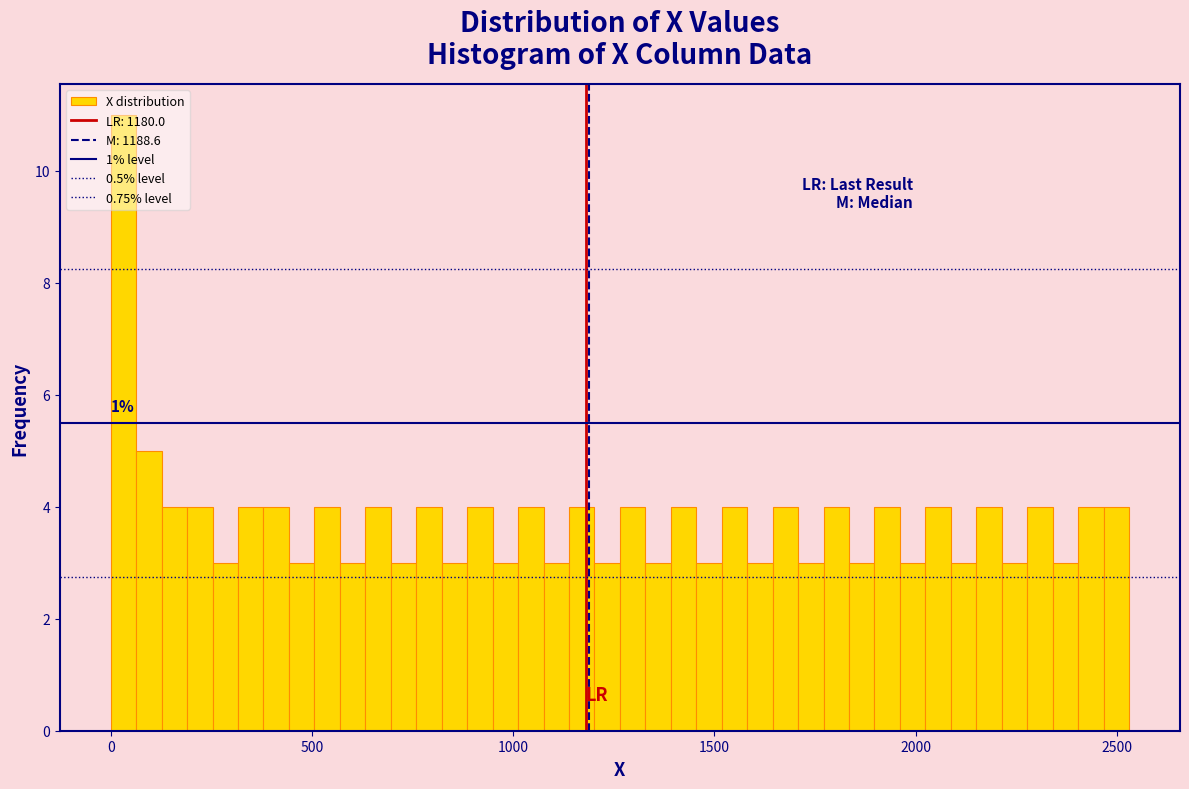

Around what value on the x-axis is the tallest bar? Give the approximate position of its centre, as read against the axis.

50